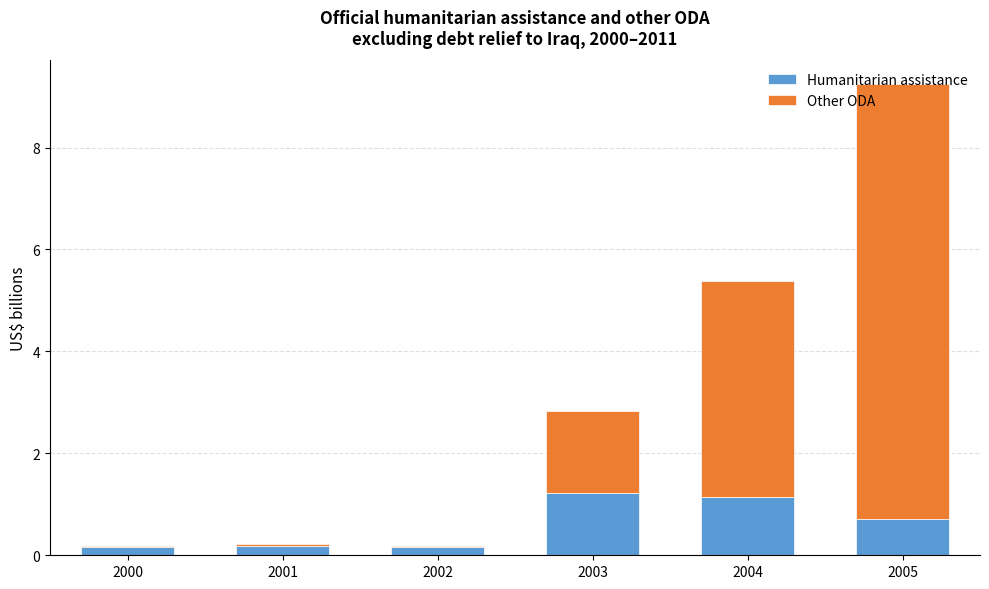

What is the highest value of the Humanitarian assistance series?

1.2